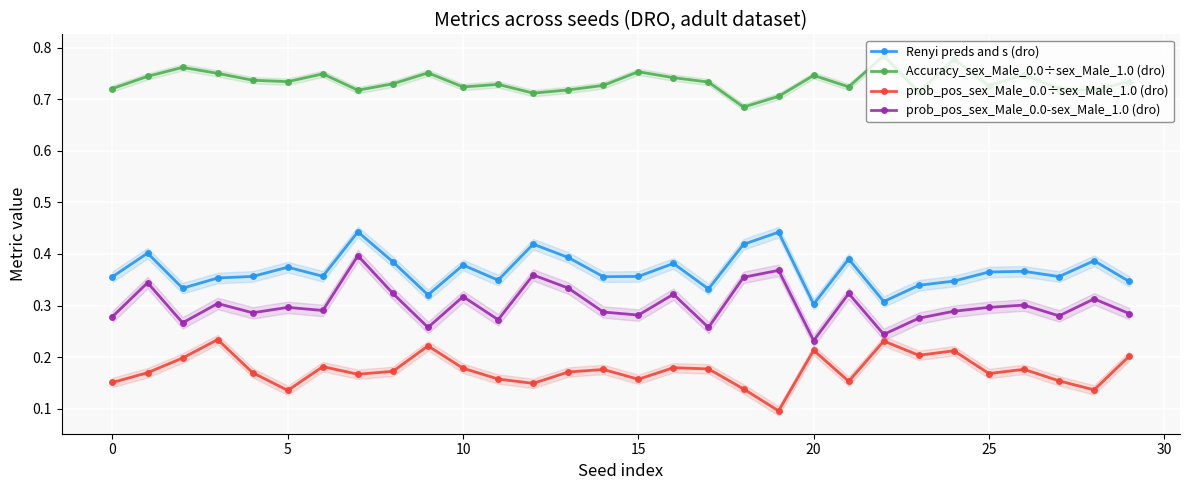

What is the smallest value displayed?

0.1